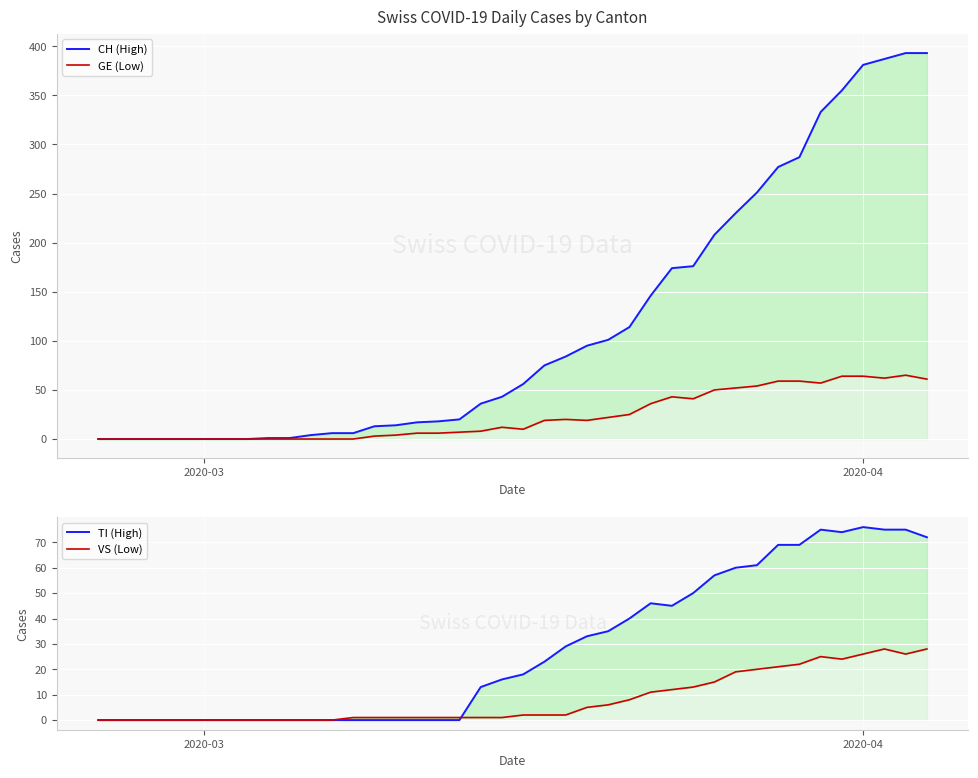

The TI (High) series shows 0 at 2020-03. True or false?

True